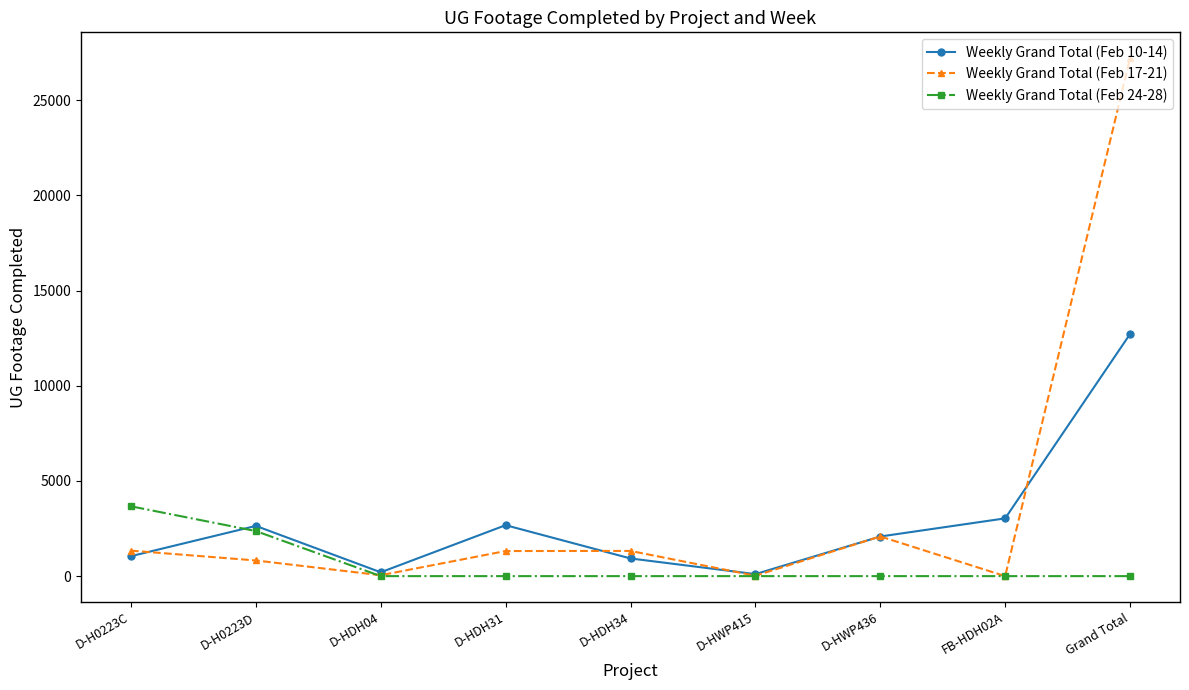

What is the approximate value of Weekly Grand Total (Feb 24-28) at D-H0223C?

3668